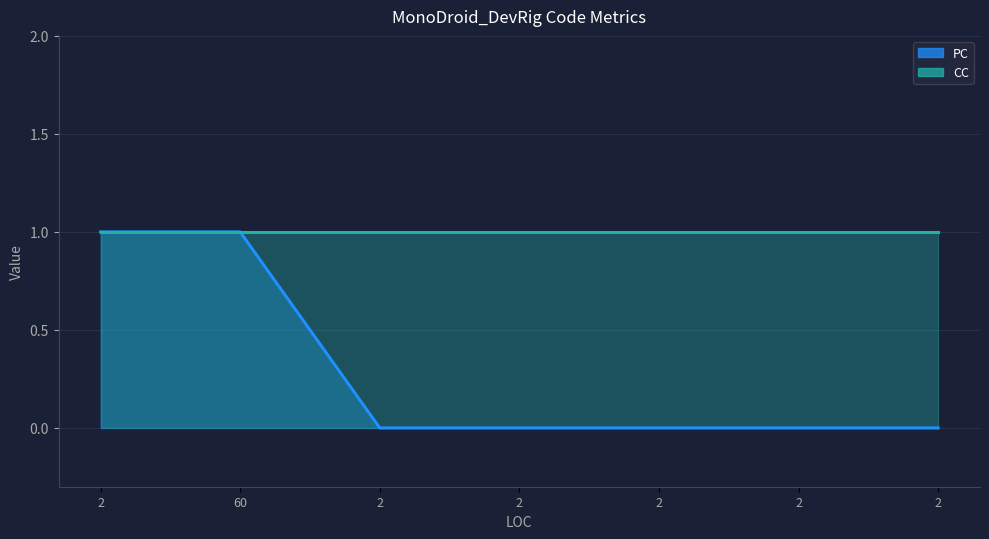

Is it true that the value at 2 is 1?

False